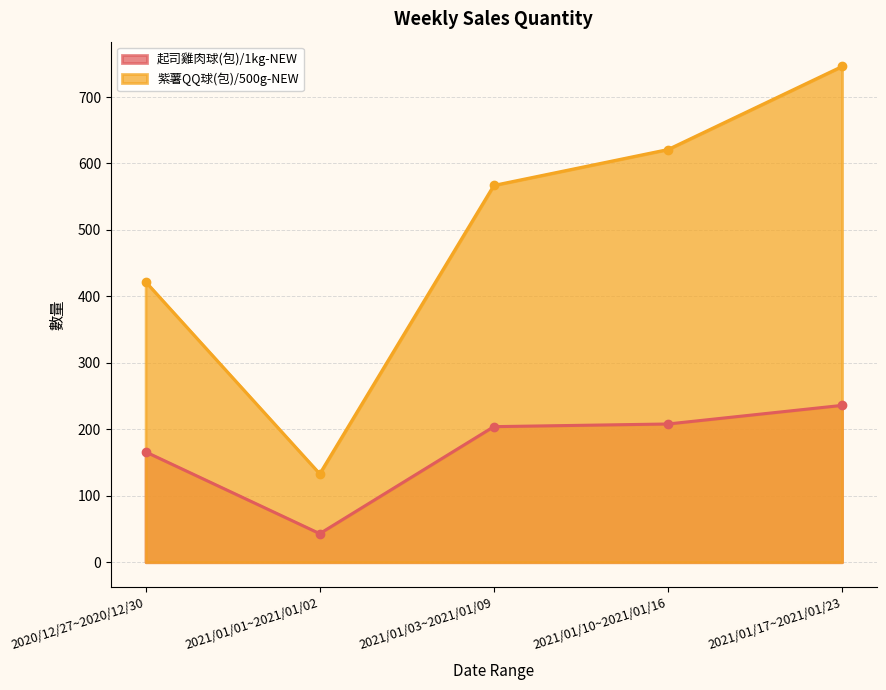

At how many categories does at least one series exceed 717?

1